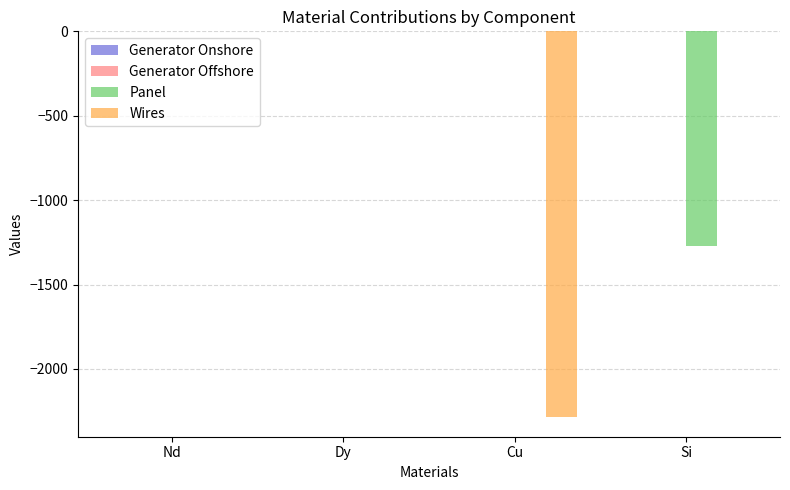

How many groups of bars are there?

4